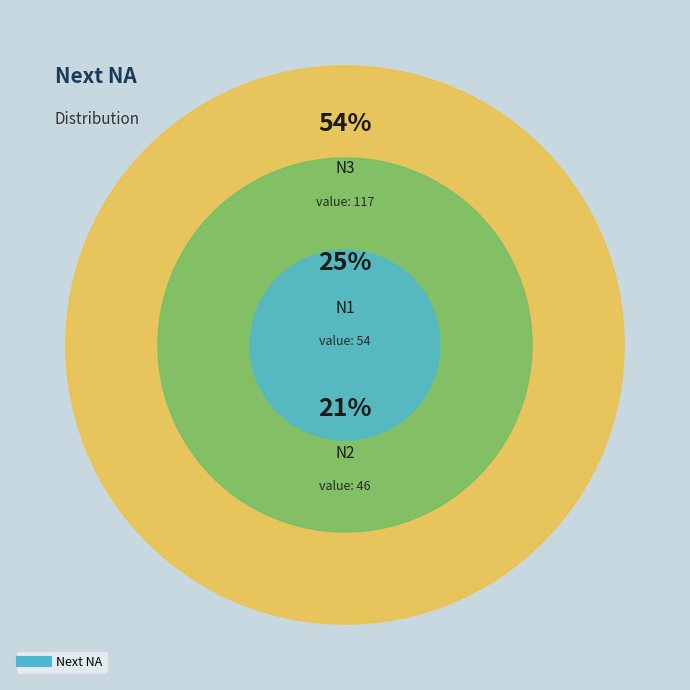

How many slices are in this pie chart?

3